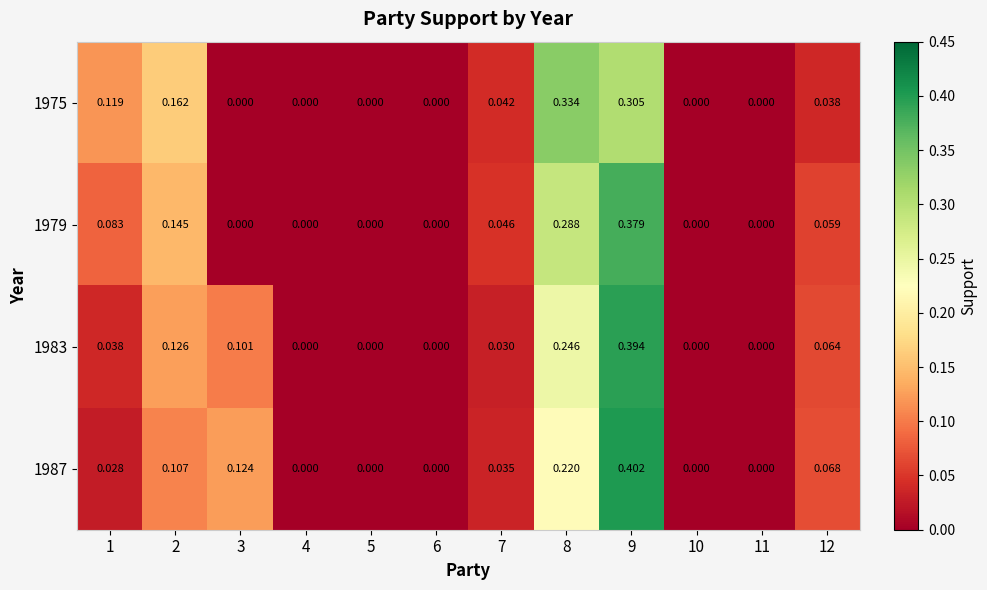

Is the value of 1983 at 9 greater than the value of 1979 at 1?

Yes